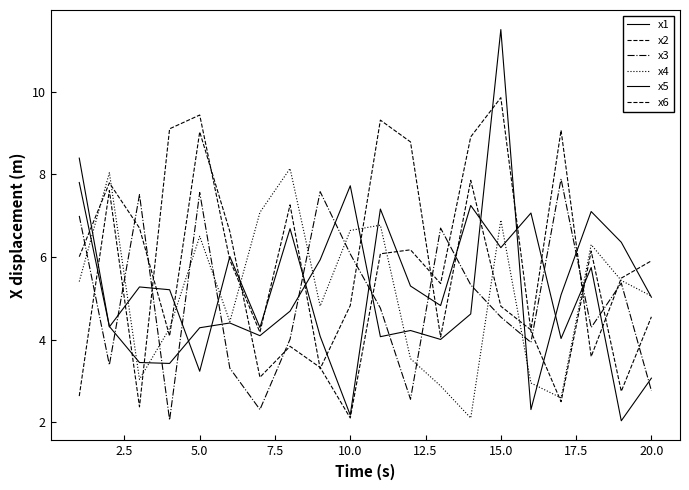

How many lines are shown in the chart?

6